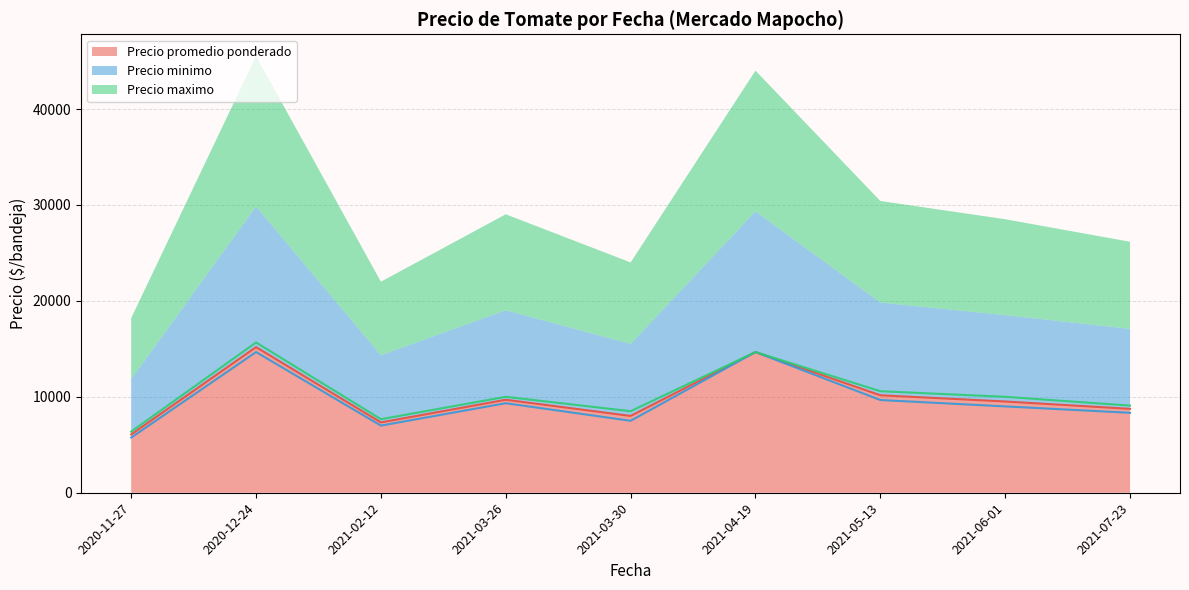

Which series has the widest spread of values?

Precio minimo